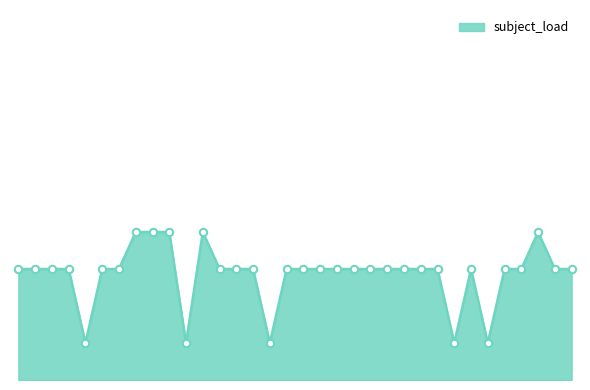

Does the chart have visible grid lines?

No